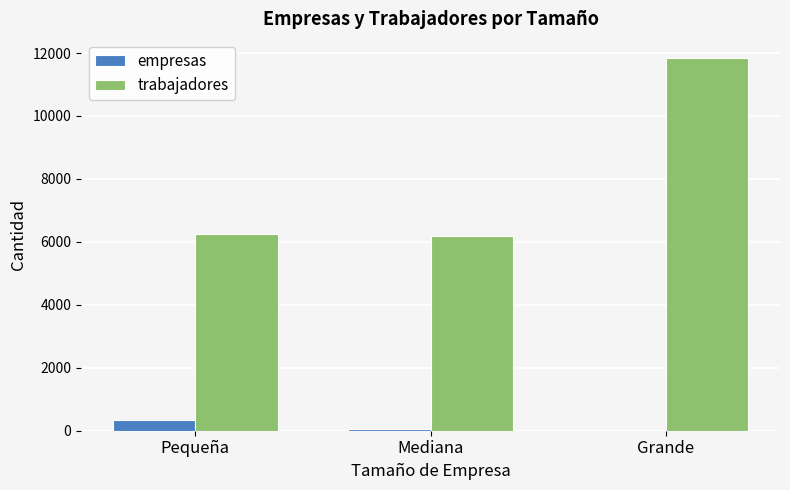

Which series has the largest range (max minus min)?

trabajadores